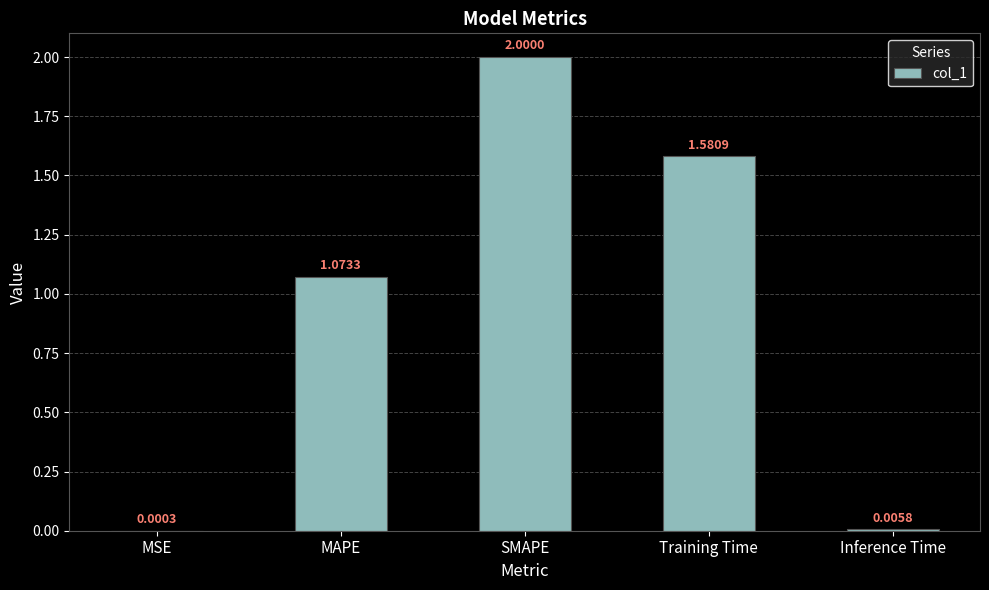

What is the sum of all values?

4.7